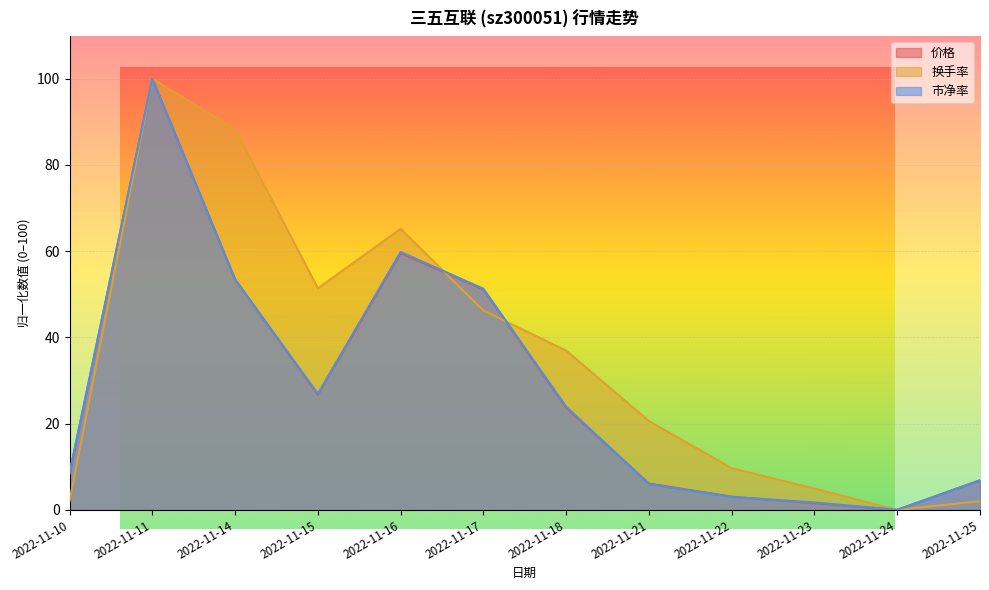

What is the difference between the highest and lowest values at 2022-11-23?

3.4